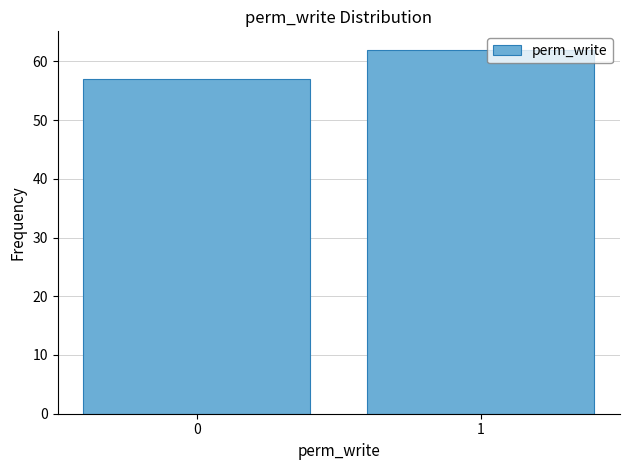

Reading right to left, what are all the values shown in this chart?

62	57